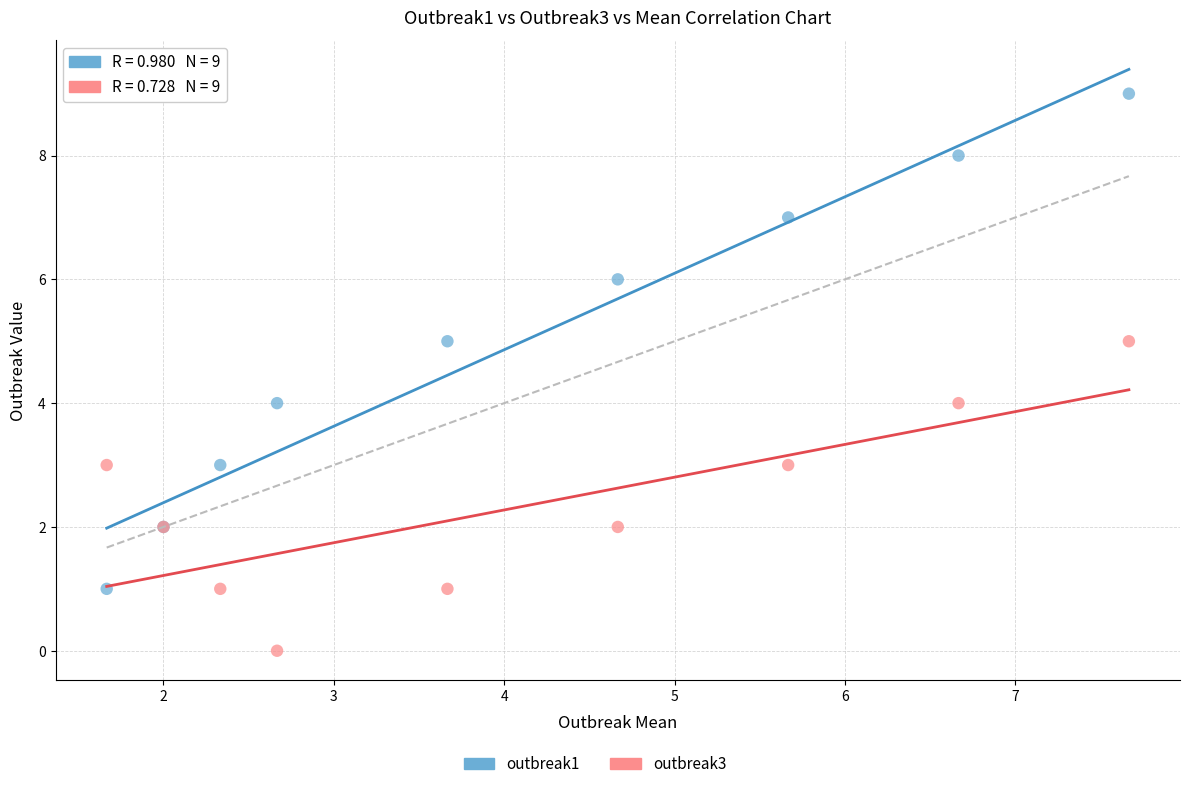

Which series contains the highest Y value?

outbreak1